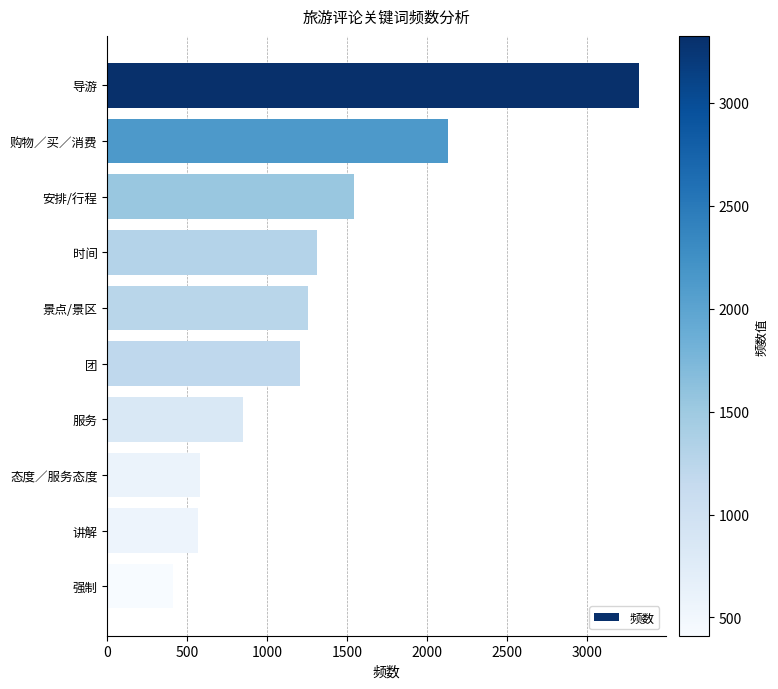

Which category has the lowest value across all series?

强制